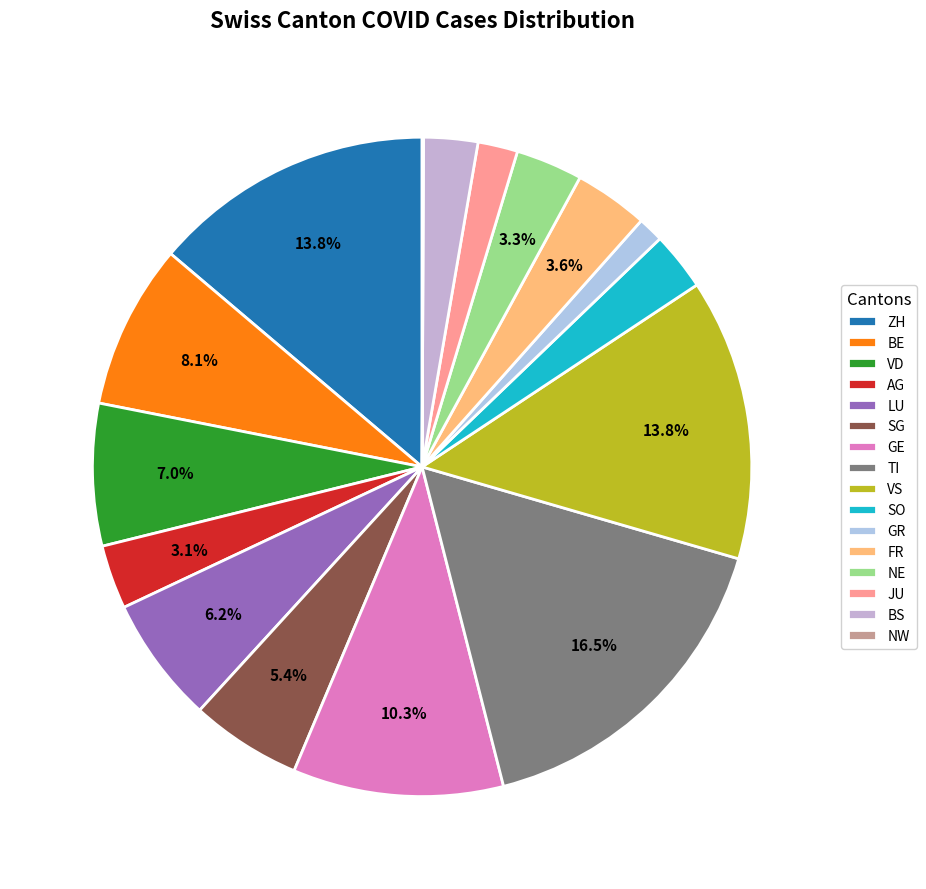

To the nearest percent, what percentage of the pie is SG?

5%